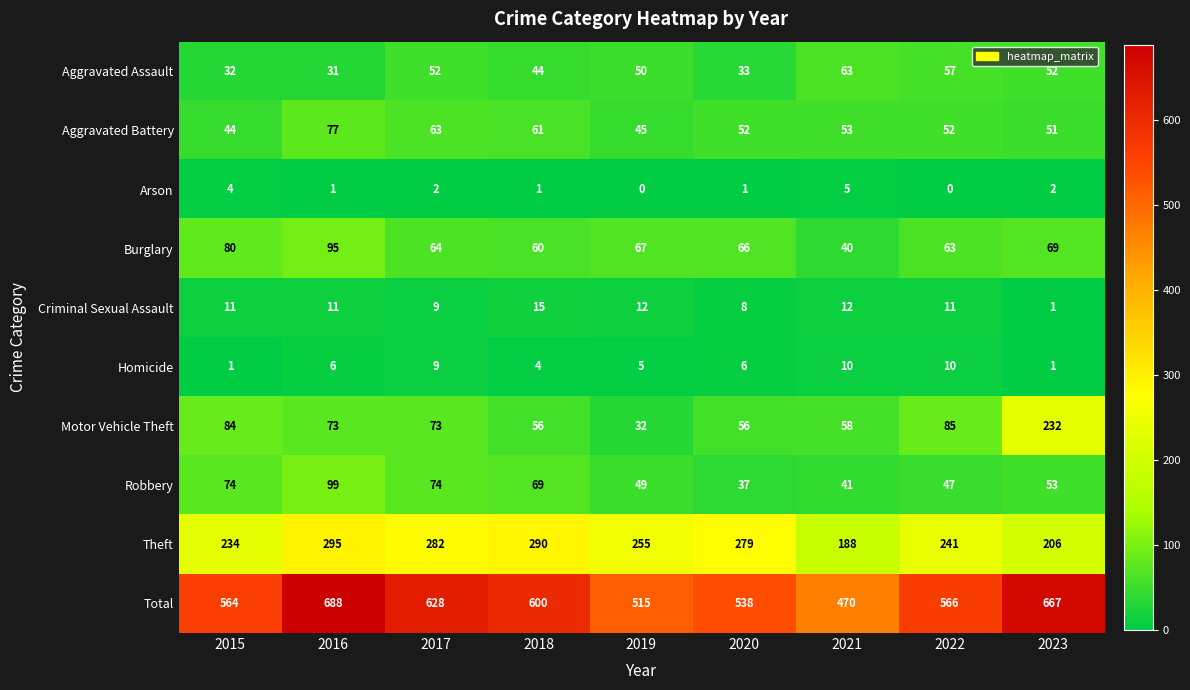

At which category is the sum across all series the highest?

2016